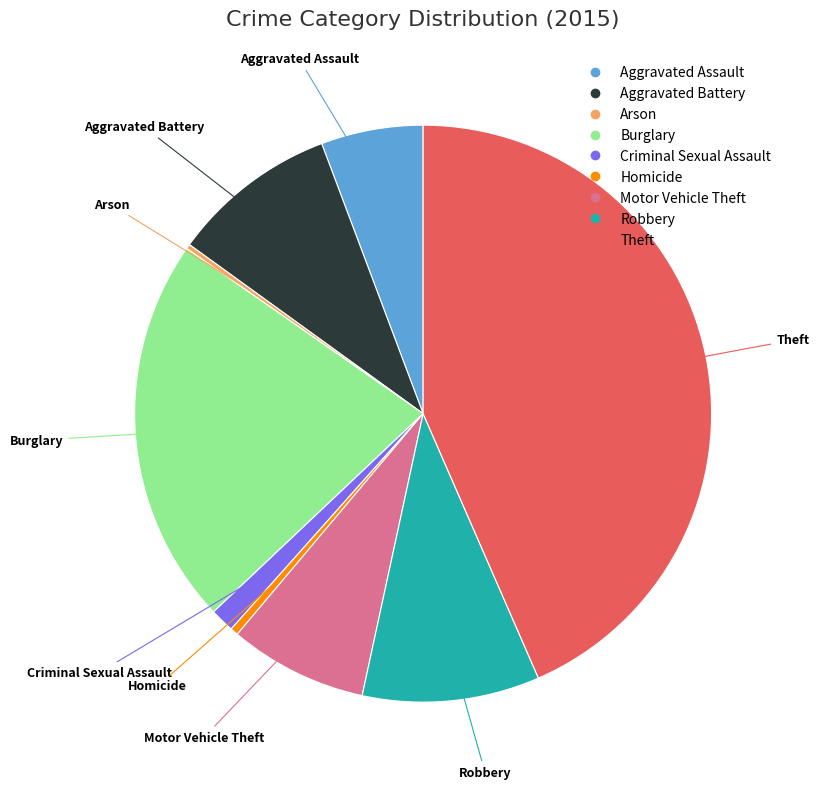

Combined, do Aggravated Battery and Homicide account for over 50%?

No